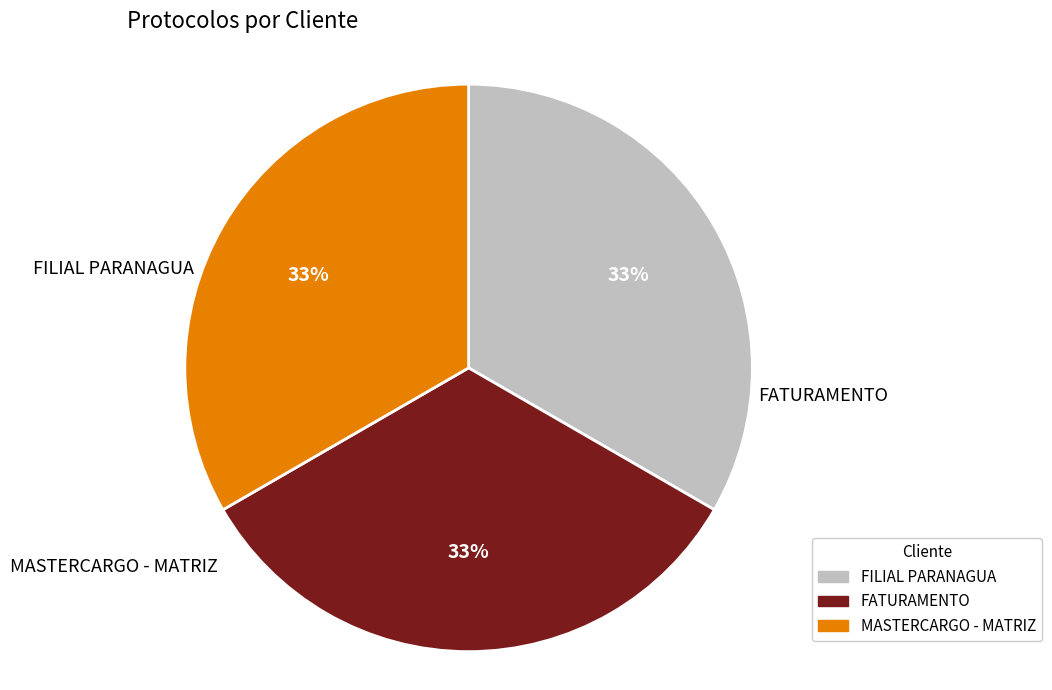

Do FATURAMENTO and MASTERCARGO - MATRIZ together represent more than half of the pie?

Yes